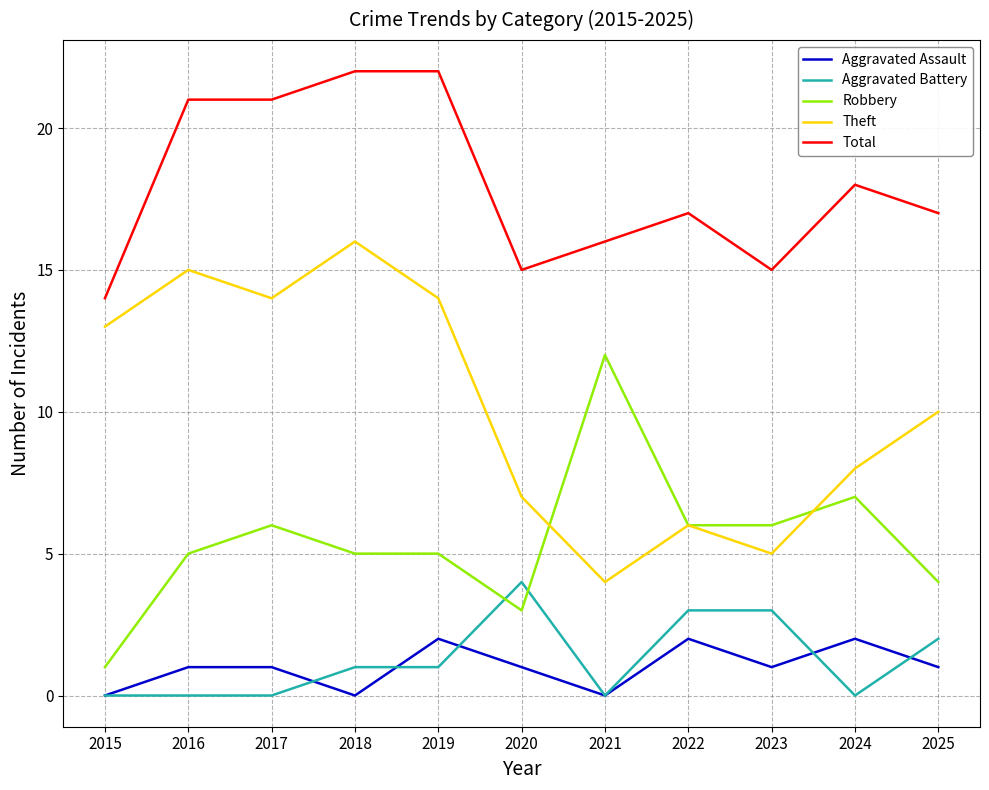

What are all the series names shown in the legend?

Aggravated Assault, Aggravated Battery, Robbery, Theft, Total